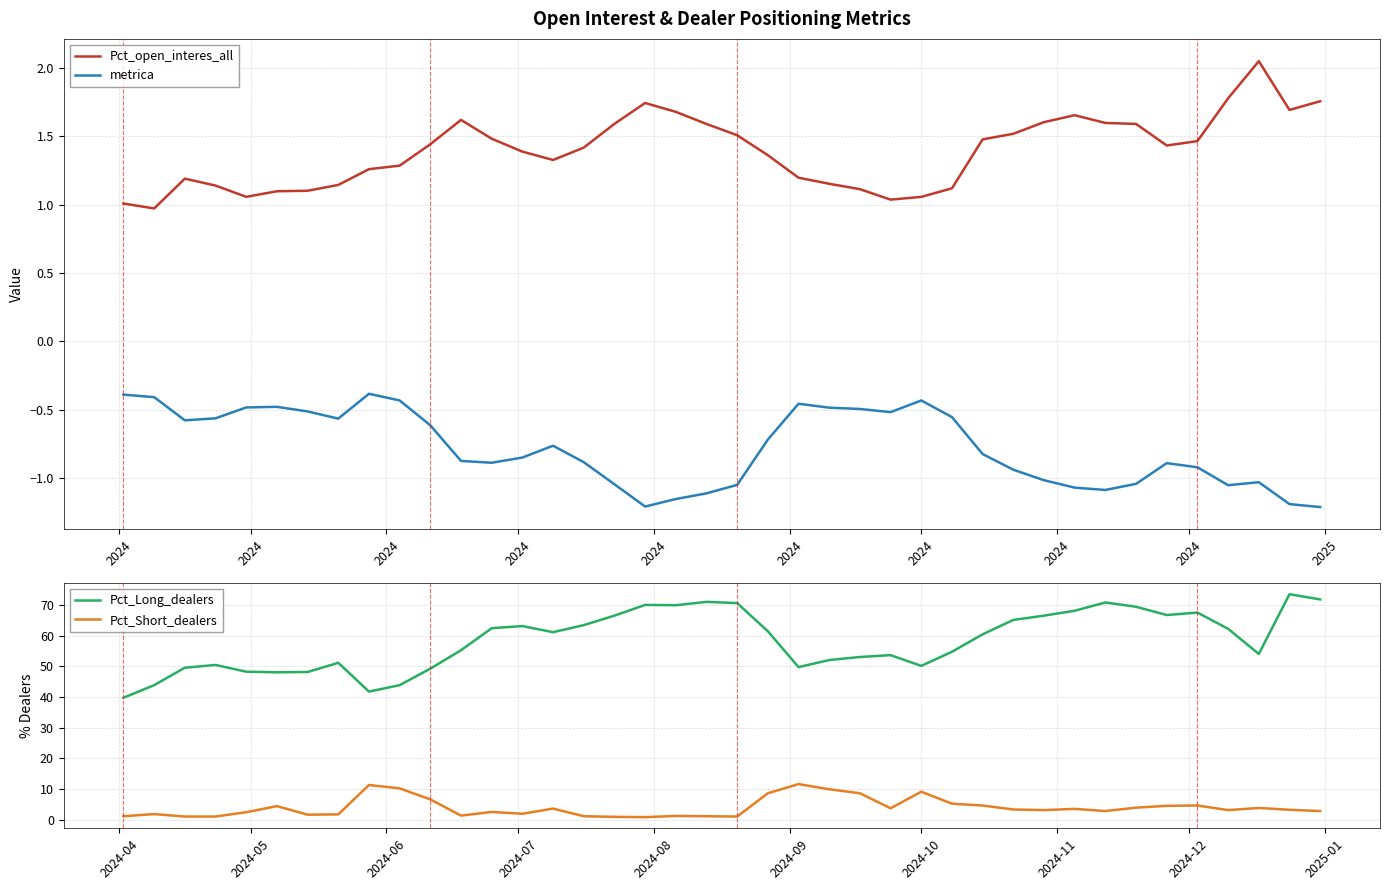

True or false: metrica and Pct_open_interes_all cross at least once.

False